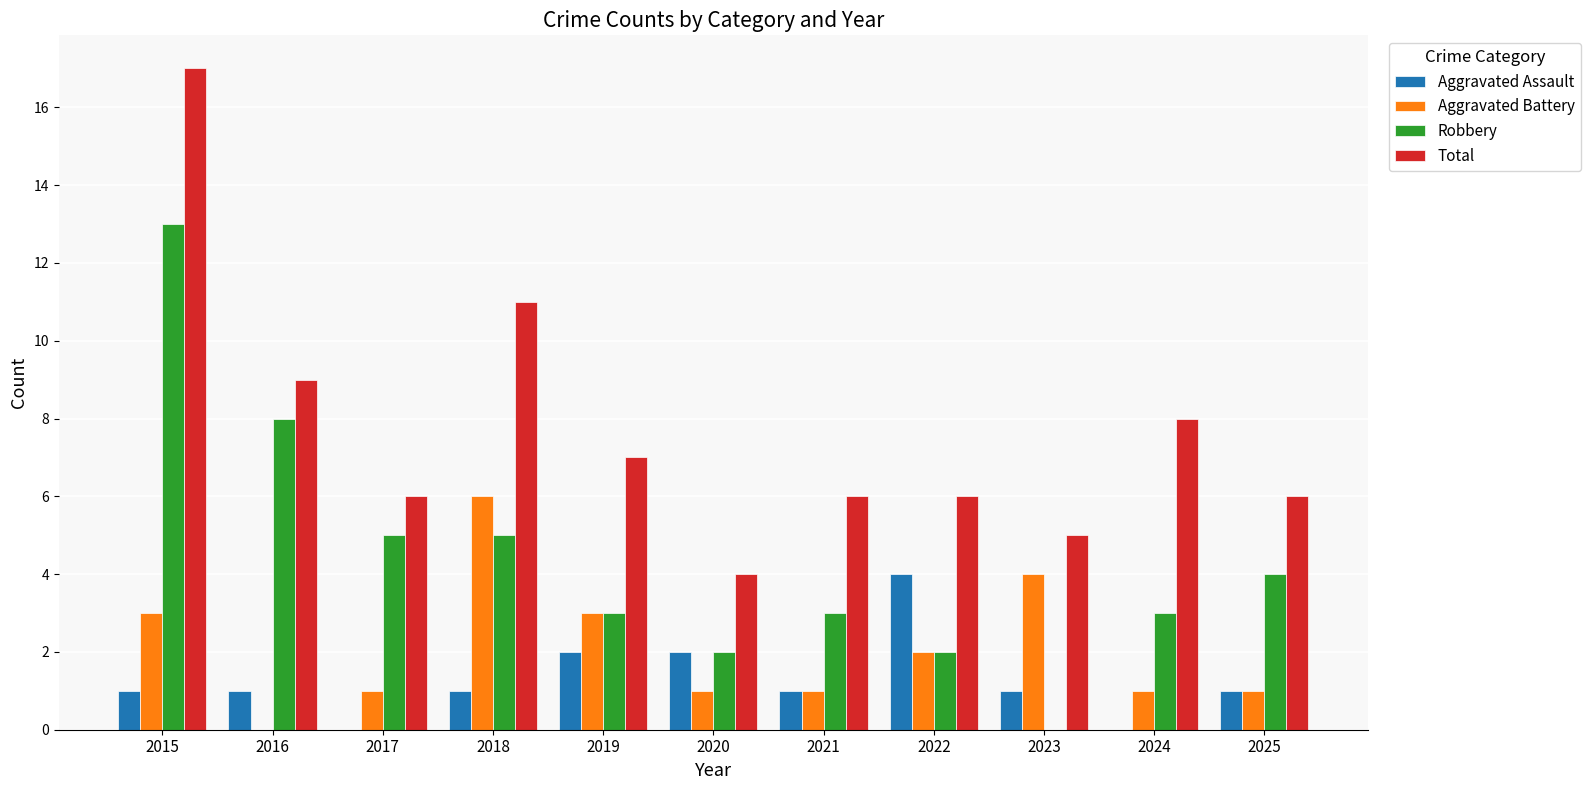

Read the Aggravated Assault value at 2023.

1